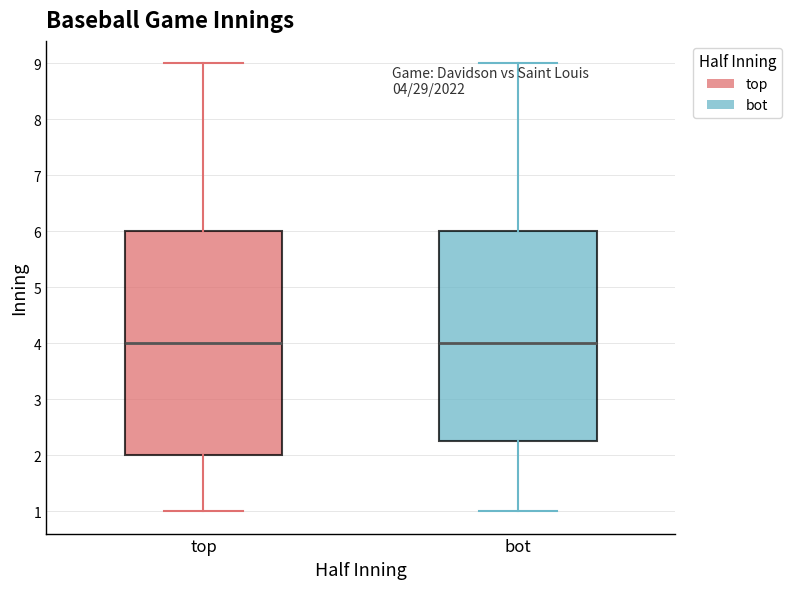

Which box is the tallest, from its lower edge to its upper edge?

top